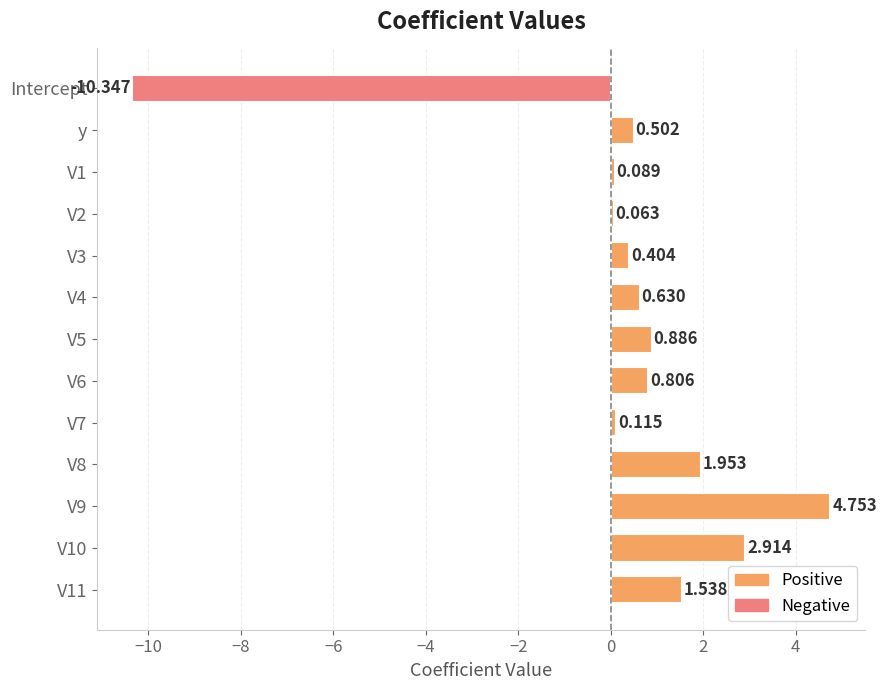

What is the average value?

0.3